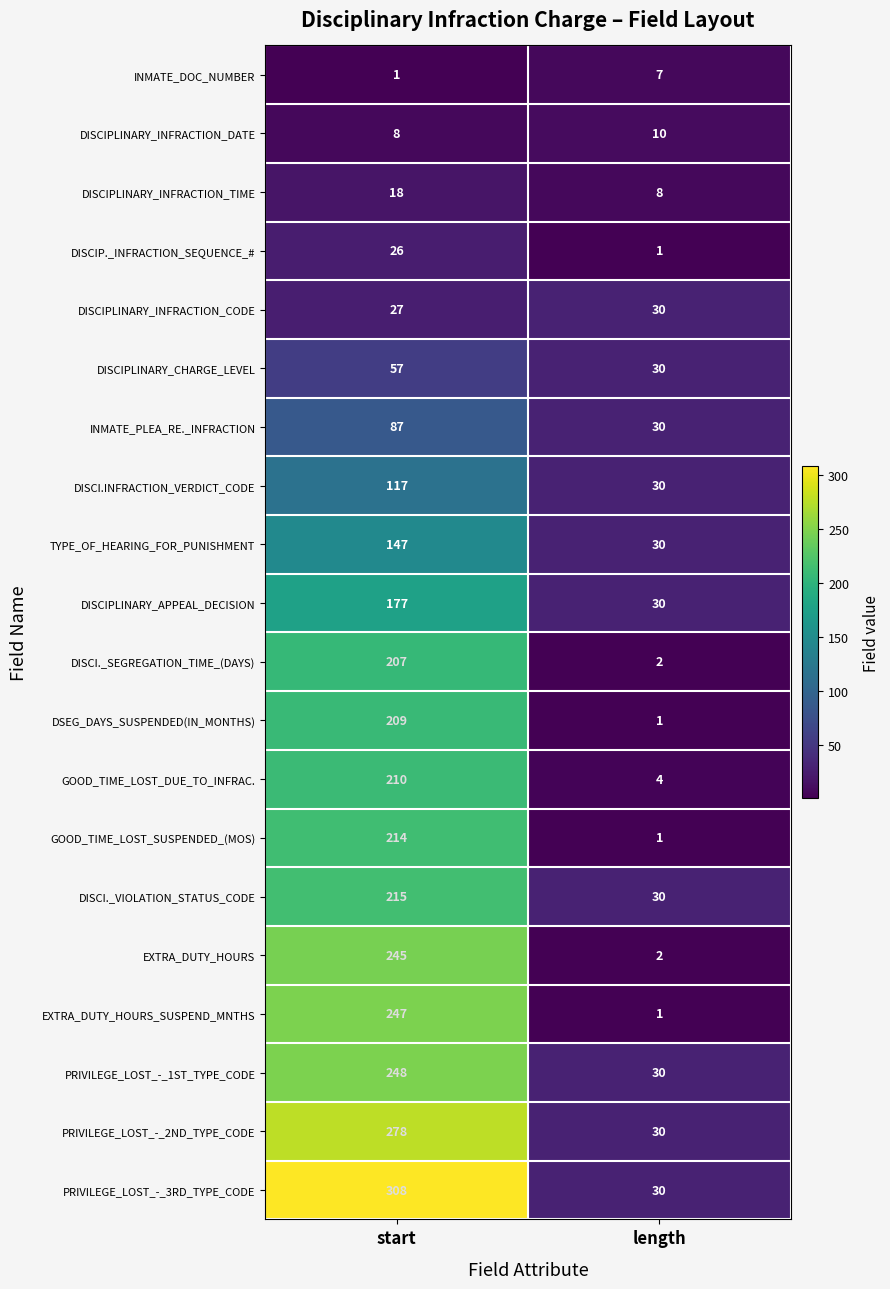

What is the sum of all INMATE_PLEA_RE._INFRACTION values?

117